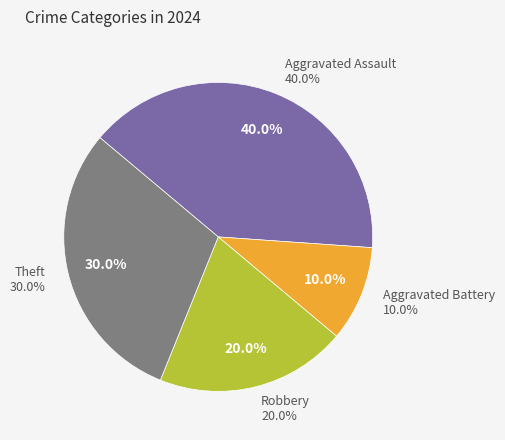

How many segments does this pie chart have?

4